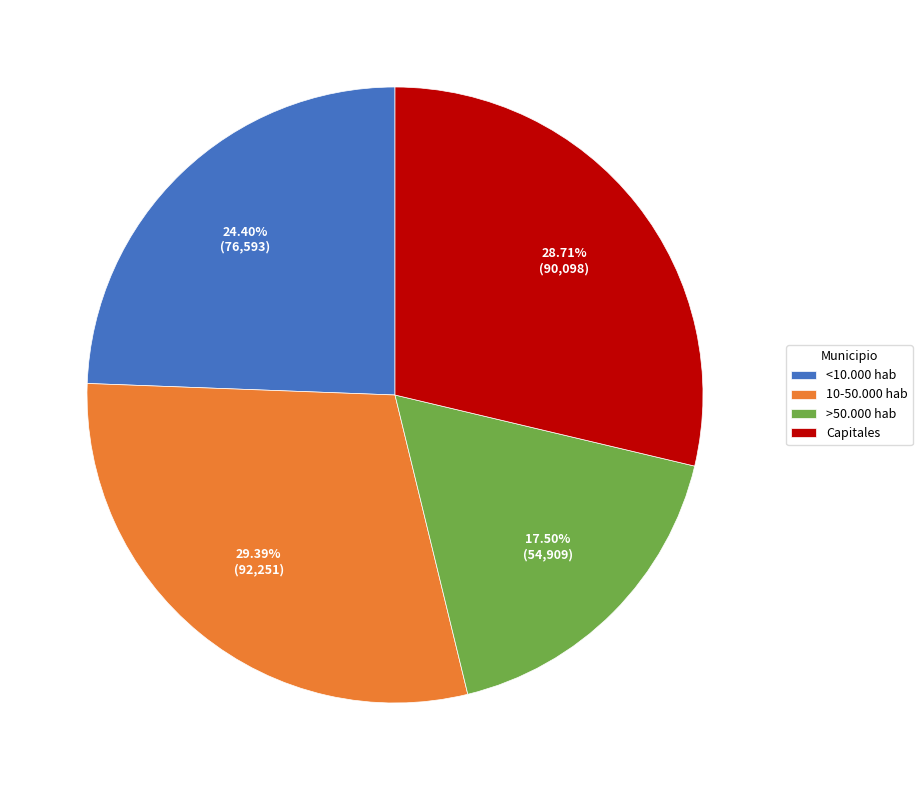

What is the ratio of the value at 10-50.000 hab to the value at >50.000 hab?

1.7